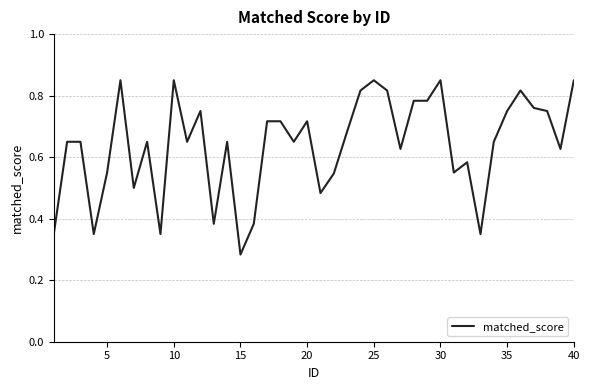

What is the difference between the maximum and second lowest values?

0.5